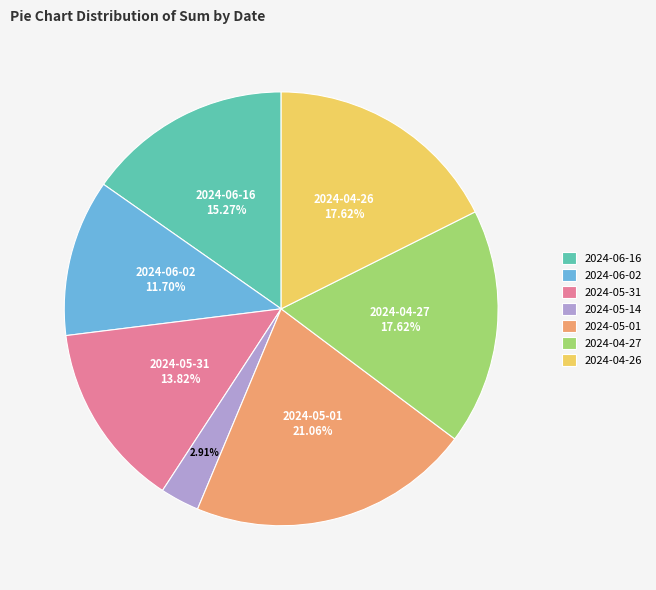

Does 2024-04-26 account for over 50% of the chart?

No